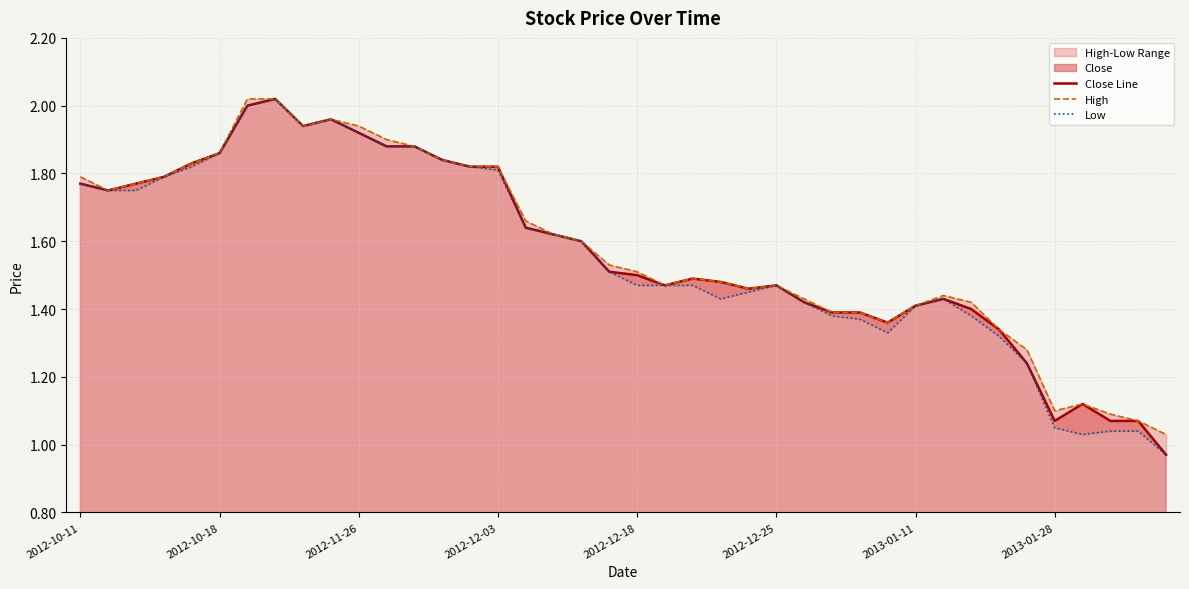

Is it true that Close Line equals 1.0 at 2013-01-11?

False